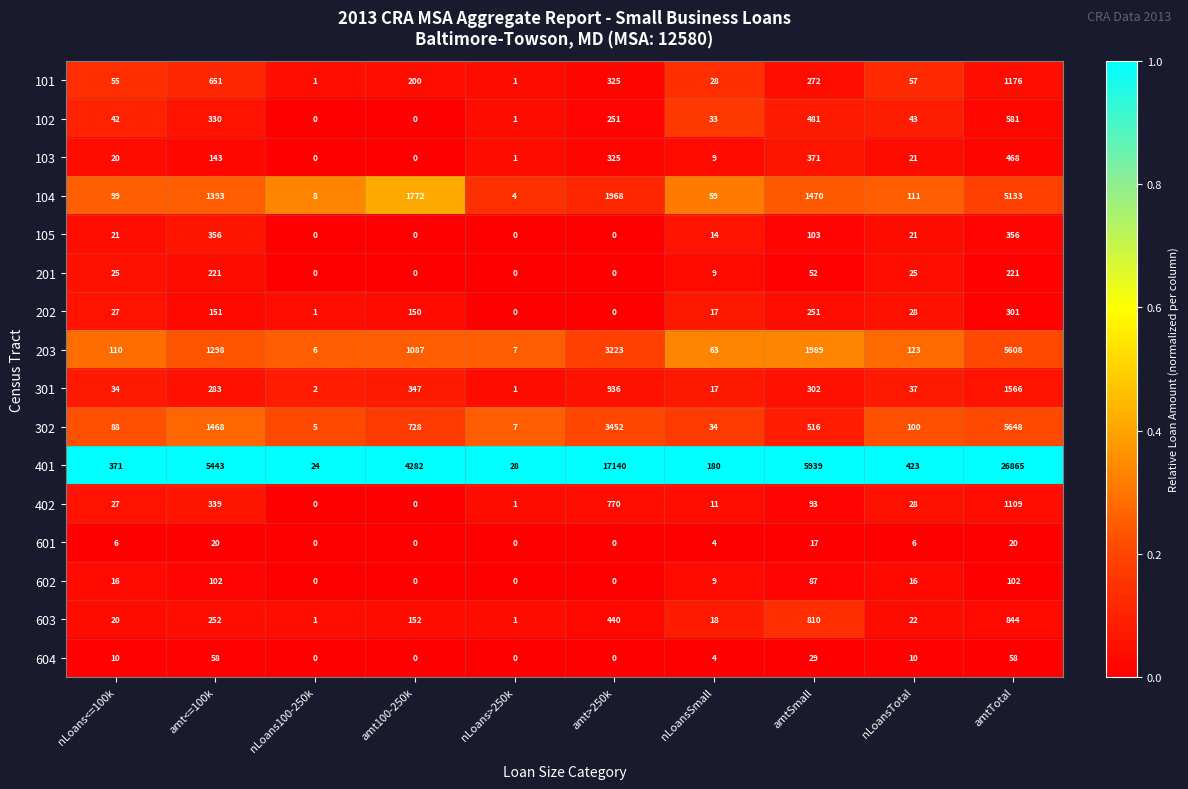

Which category has the highest value in the 603 series?

amtTotal